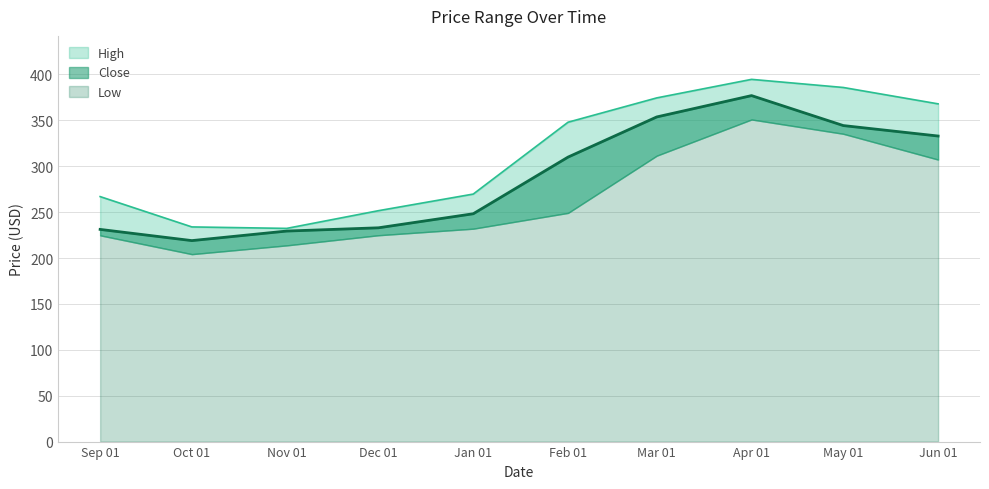

Between Sep 01 and Jan 01, which series saw the biggest shift?

Close